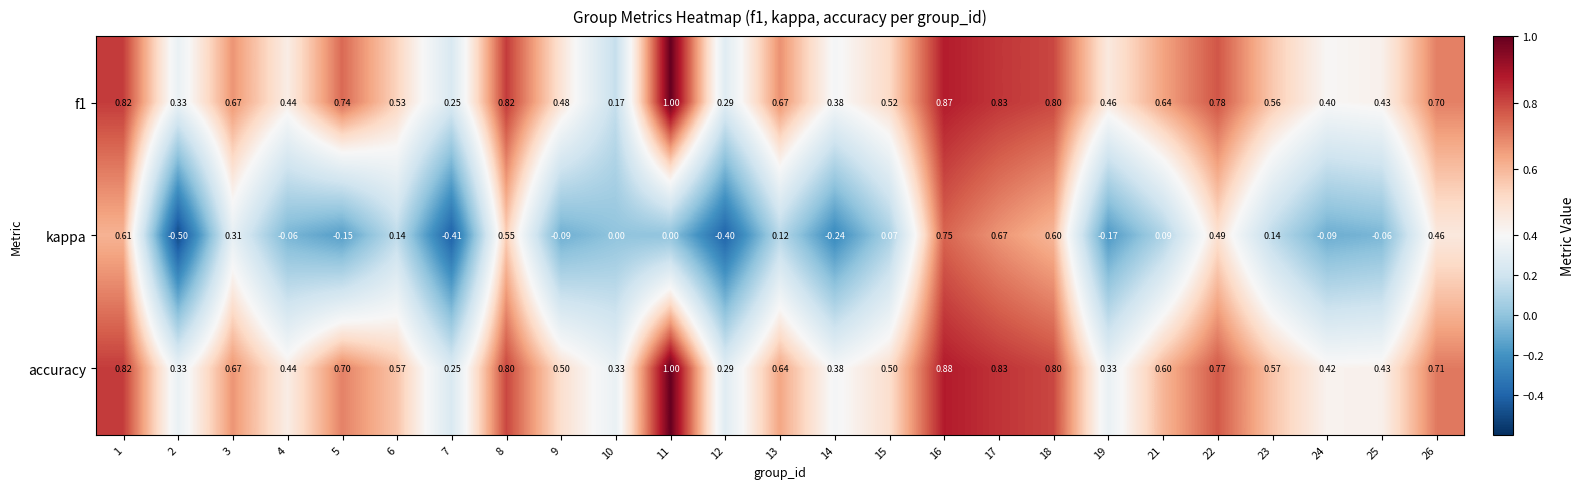

What is the greatest value displayed?

1.0